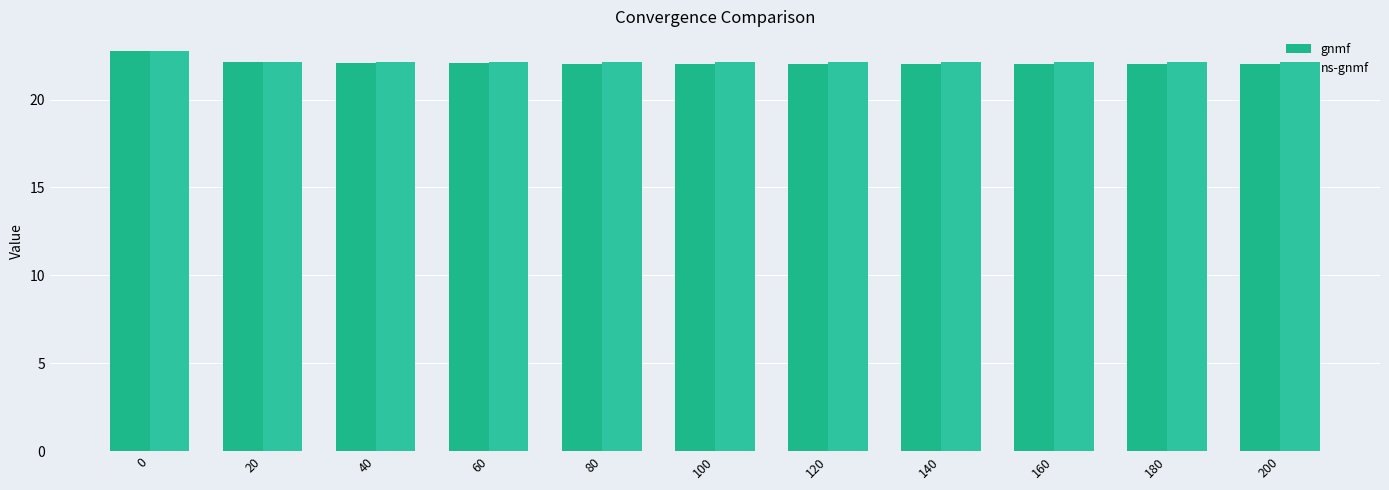

What is the difference between the second highest and second lowest values in the gnmf series?

0.1